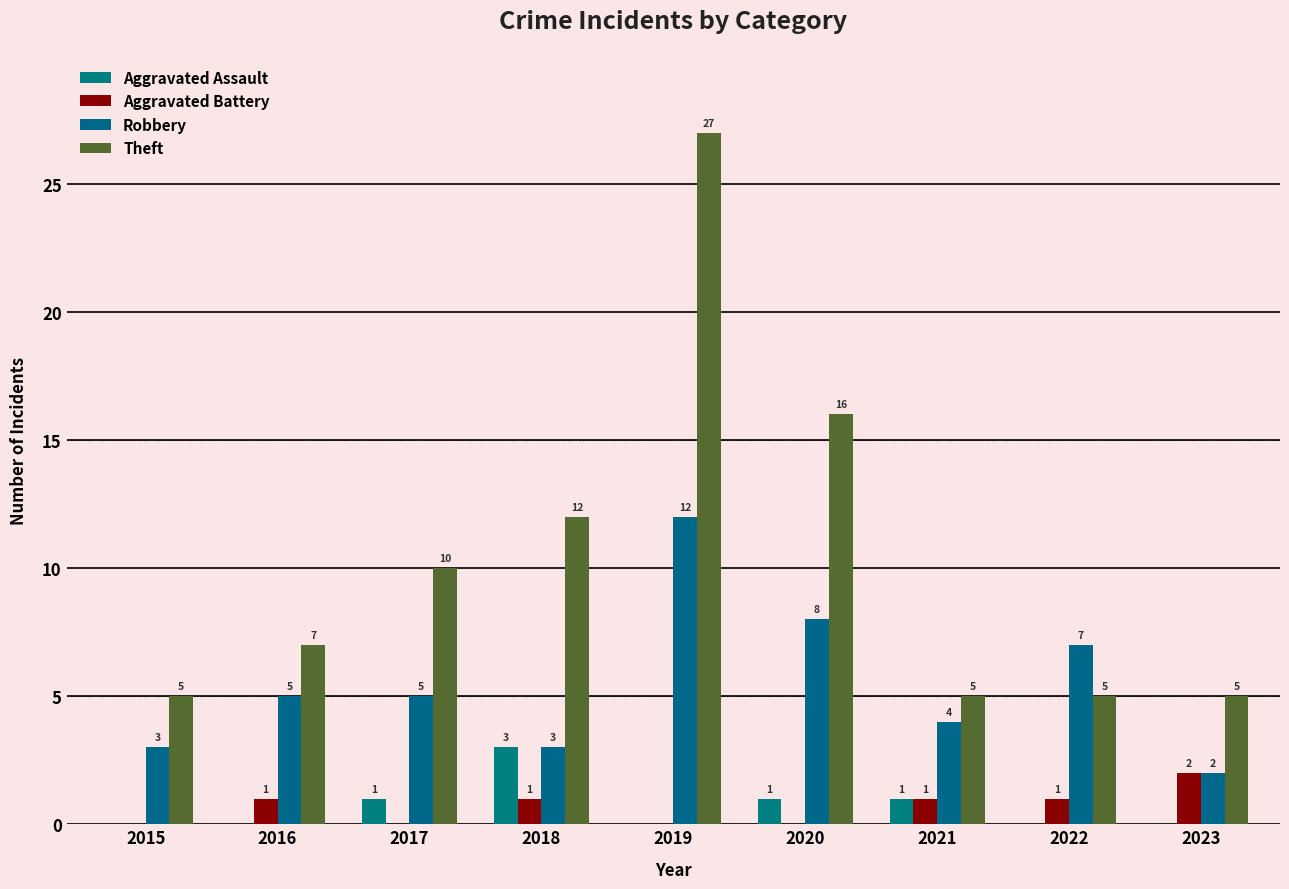

How many data points in Aggravated Assault are above 0?

4